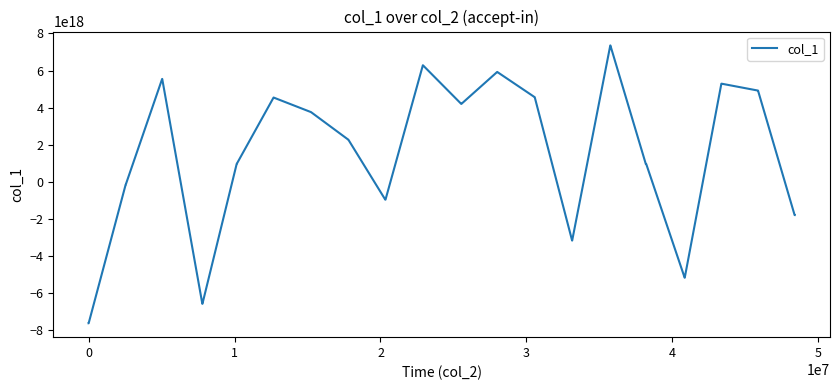

How many lines are shown in the chart?

1